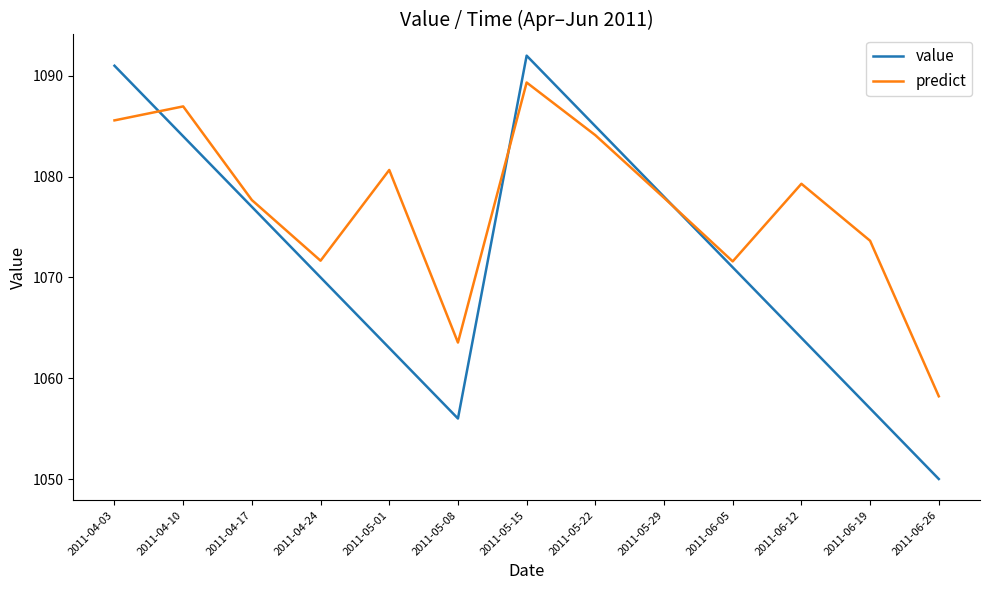

Rank the series by their maximum value, from highest to lowest.

value, predict